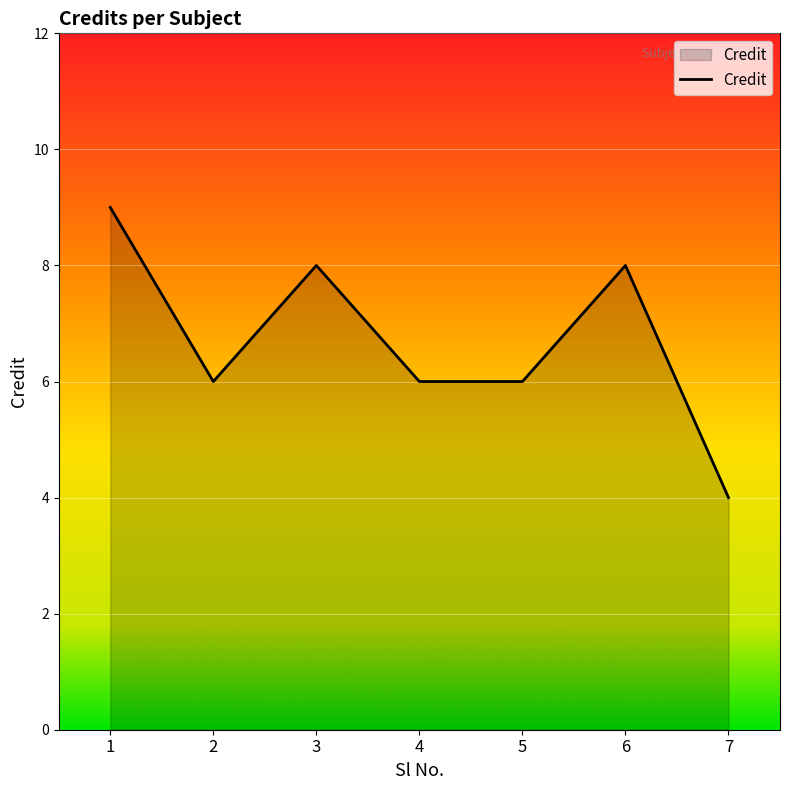

What is the difference between the second highest and minimum values?

4